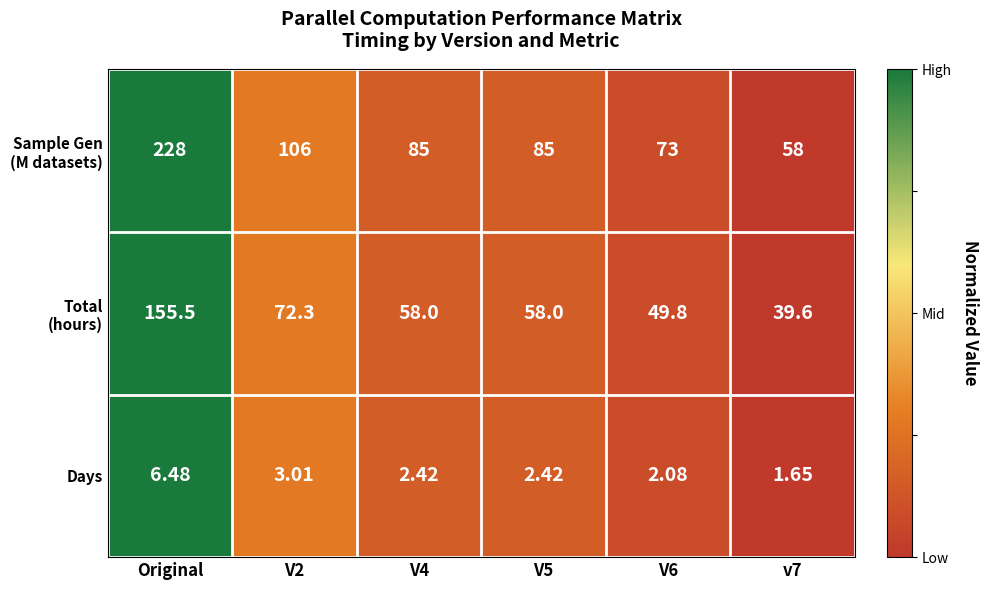

At which category is the sum across all series the highest?

Original